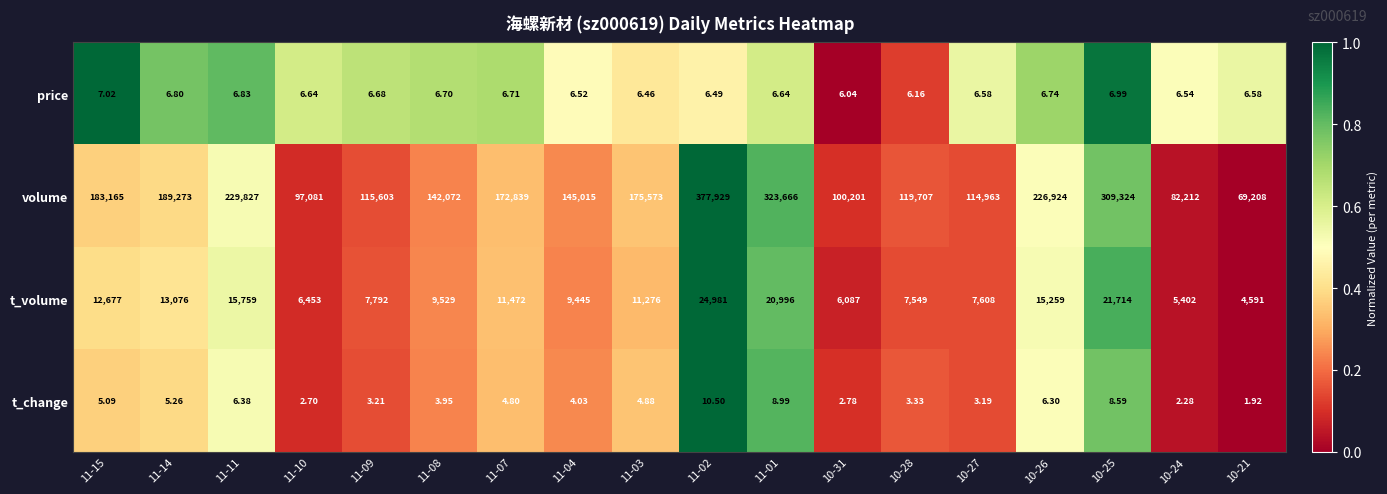

Which series has the widest spread of values?

volume